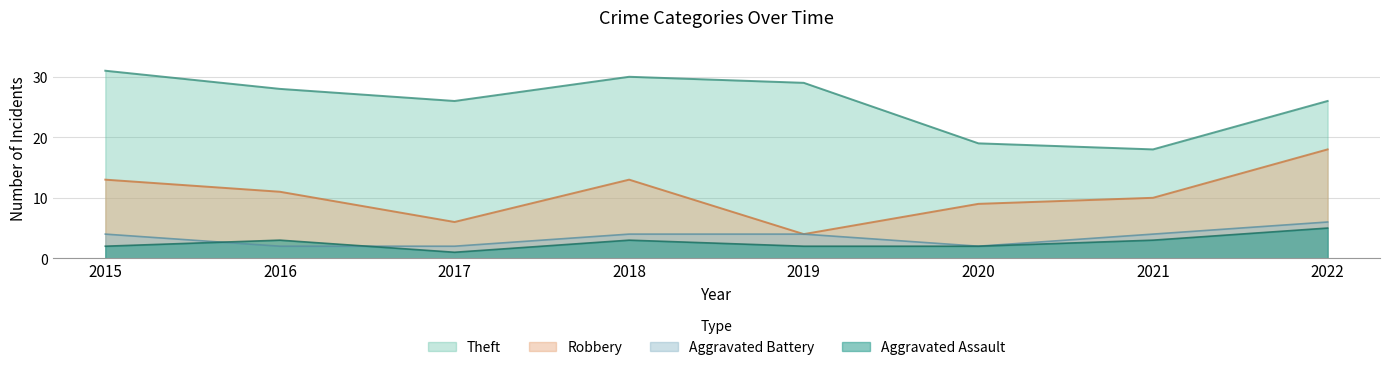

True or false: Aggravated Assault and Aggravated Battery intersect in this chart.

True